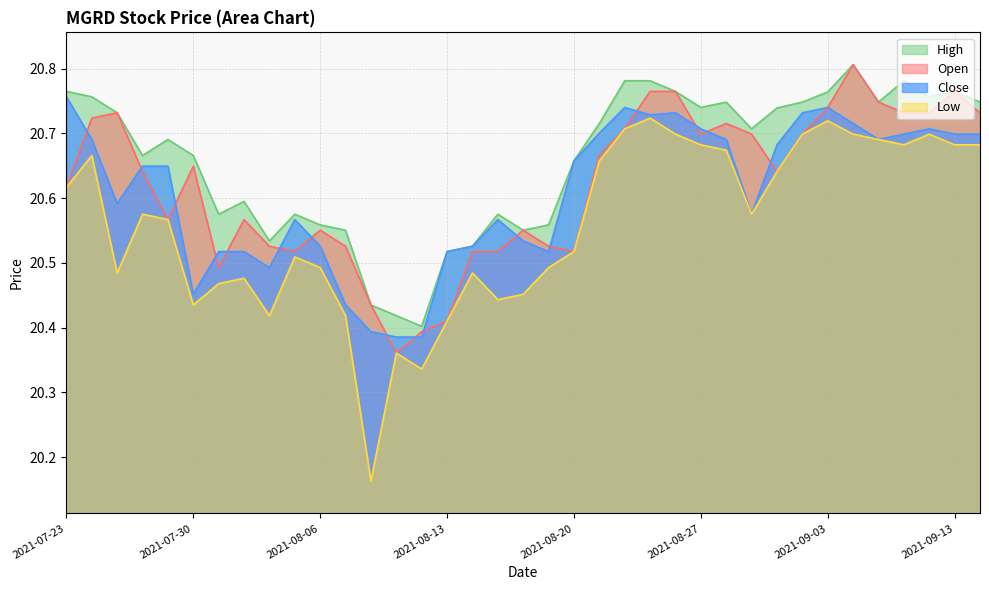

Reading left to right, what are all the values shown in this chart?

Open: 20.6	20.7	20.7	20.6	20.6	20.6	20.5	20.6	20.5	20.5	20.6	20.5	20.4	20.4	20.4	20.4	20.5	20.5	20.6	20.5	20.5	20.7	20.7	20.8	20.8	20.7	20.7	20.7	20.6	20.7	20.7	20.8	20.7	20.7	20.7	20.8	20.7
Low: 20.6	20.7	20.5	20.6	20.6	20.4	20.5	20.5	20.4	20.5	20.5	20.4	20.2	20.4	20.3	20.4	20.5	20.4	20.5	20.5	20.5	20.7	20.7	20.7	20.7	20.7	20.7	20.6	20.6	20.7	20.7	20.7	20.7	20.7	20.7	20.7	20.7
High: 20.8	20.8	20.7	20.7	20.7	20.7	20.6	20.6	20.5	20.6	20.6	20.6	20.4	20.4	20.4	20.5	20.5	20.6	20.6	20.6	20.7	20.7	20.8	20.8	20.8	20.7	20.7	20.7	20.7	20.7	20.8	20.8	20.7	20.8	20.8	20.8	20.7
Close: 20.8	20.7	20.6	20.6	20.6	20.5	20.5	20.5	20.5	20.6	20.5	20.4	20.4	20.4	20.4	20.5	20.5	20.6	20.5	20.5	20.7	20.7	20.7	20.7	20.7	20.7	20.7	20.6	20.7	20.7	20.7	20.7	20.7	20.7	20.7	20.7	20.7